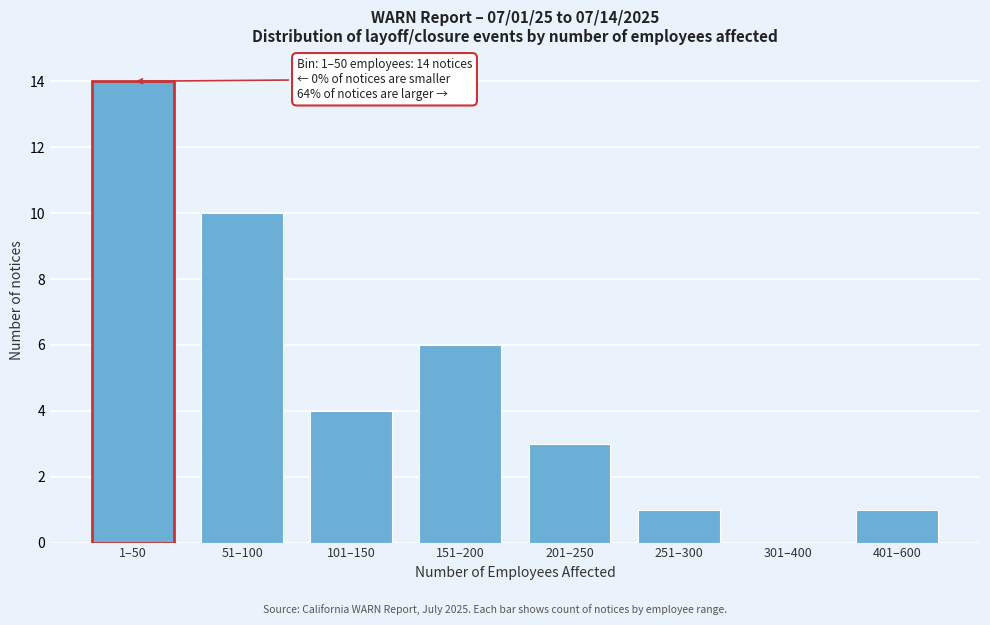

Reading right to left, transcribe all the data shown in this chart.

401–600=1	301–400=0	251–300=1	201–250=3	151–200=6	101–150=4	51–100=10	1–50=14